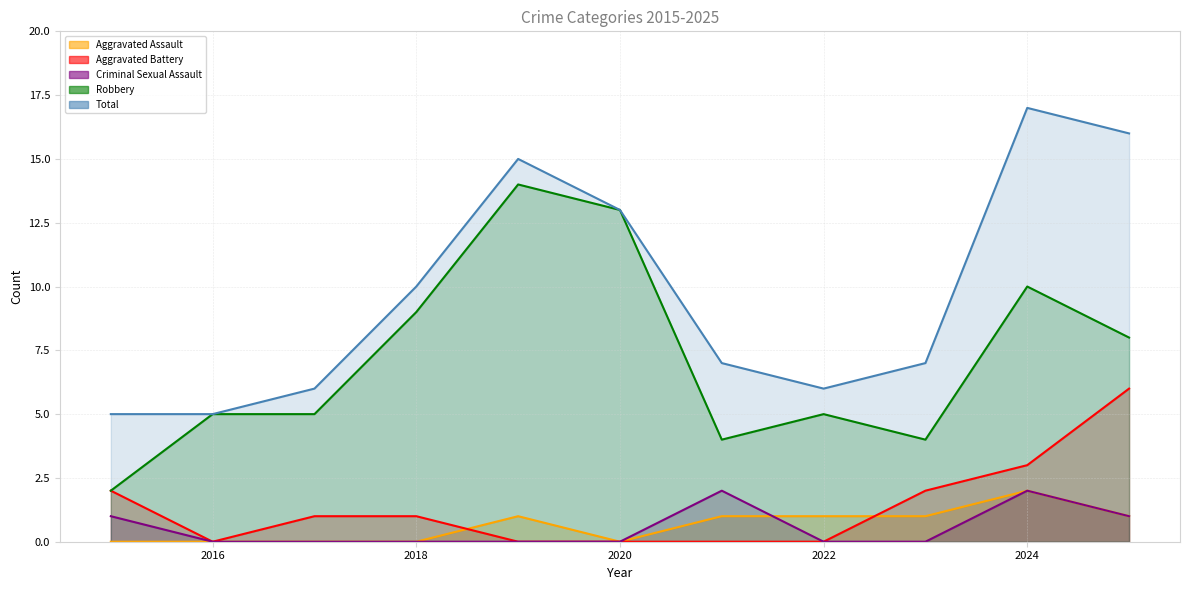

True or false: Robbery has a value of 24 at 2019.

False